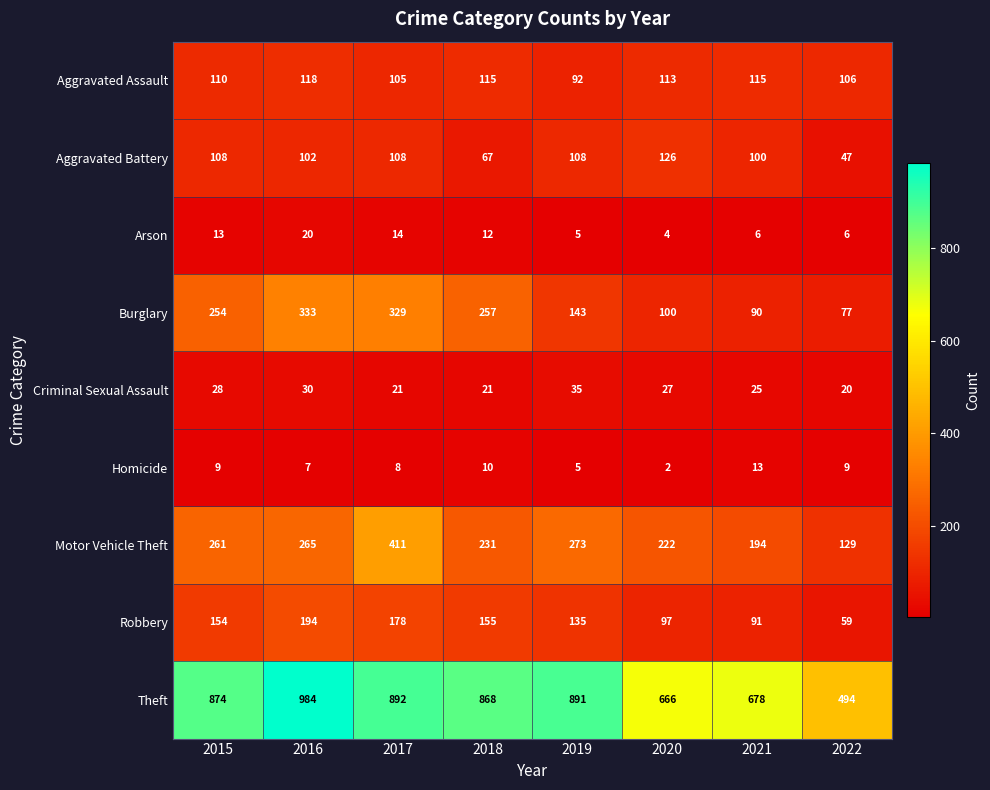

True or false: Robbery has a value of 63 at 2016.

False